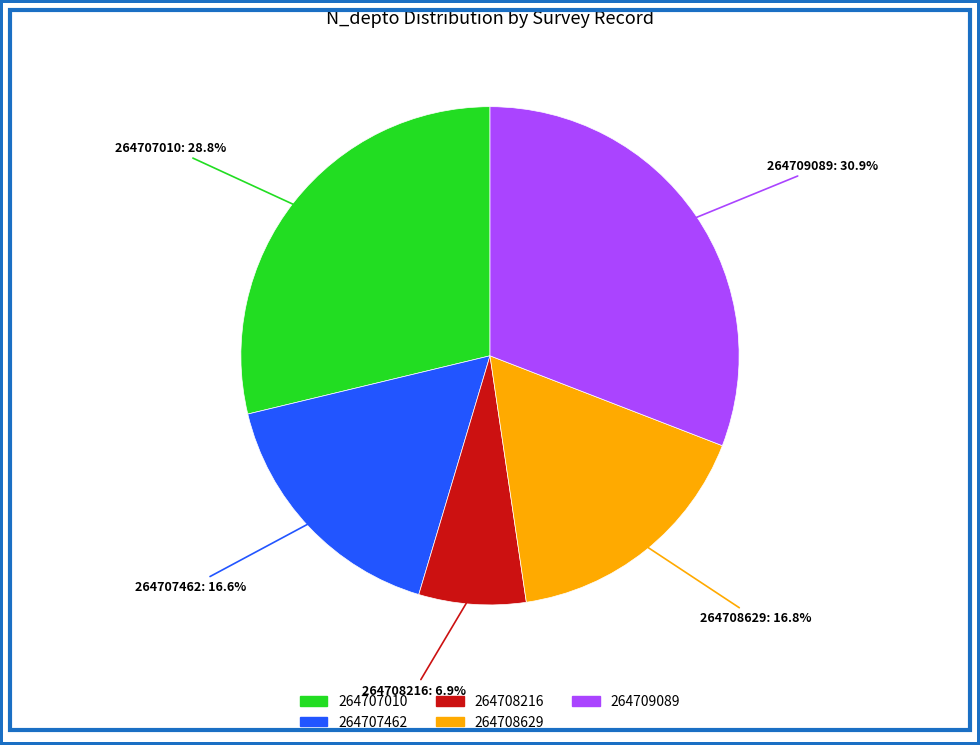

What is the total percentage of 264708629 and 264708216?

23.7%